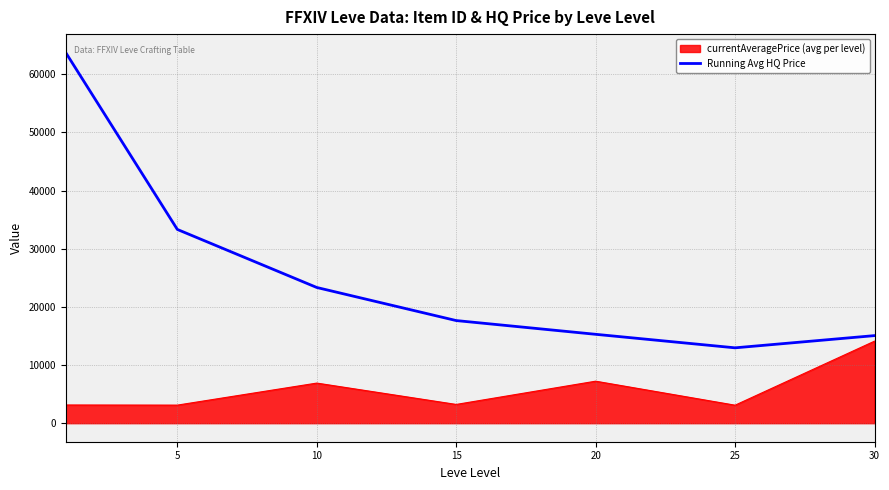

Rank the series by their maximum value, from lowest to highest.

currentAveragePrice (avg per level), Running Avg HQ Price